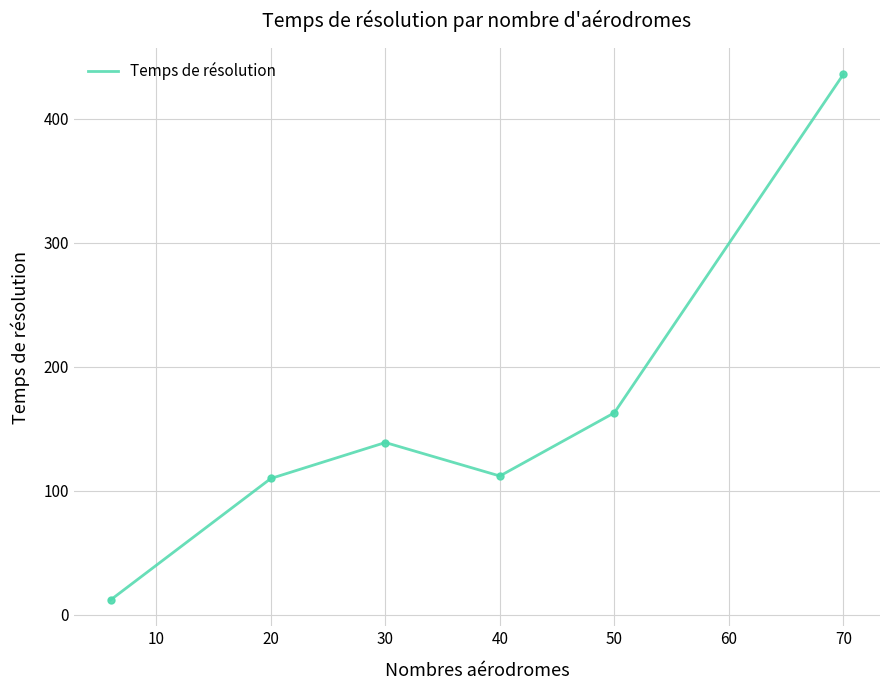

What is the difference between the maximum and minimum values?

424